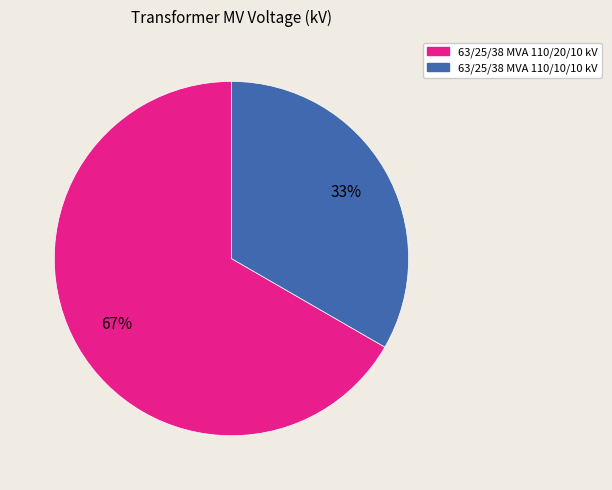

What percentage is the 63/25/38 MVA 110/20/10 kV slice, to the nearest percent?

67%